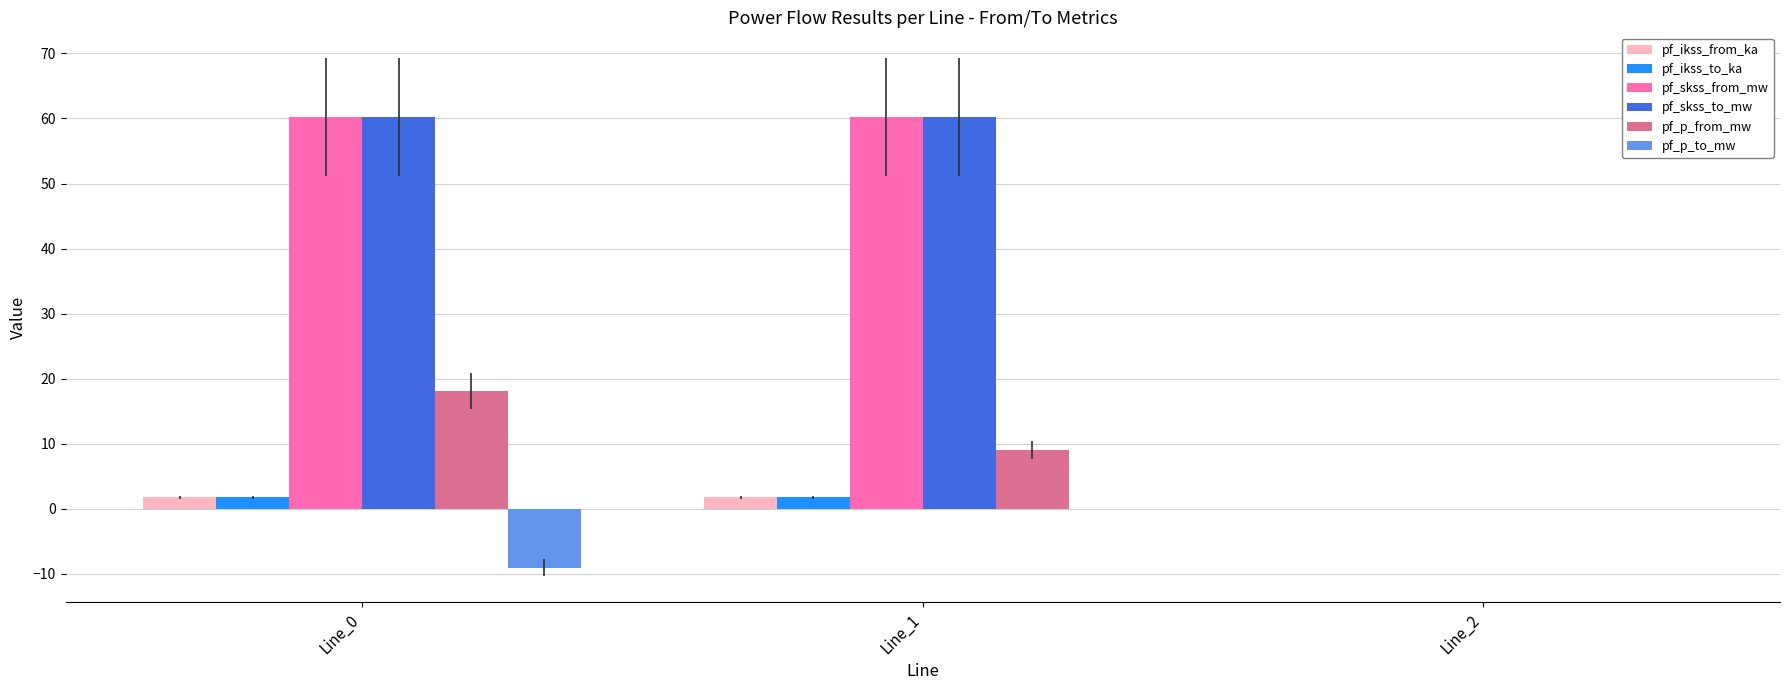

The value of pf_skss_to_mw at Line_0 is 60.2. True or false?

True